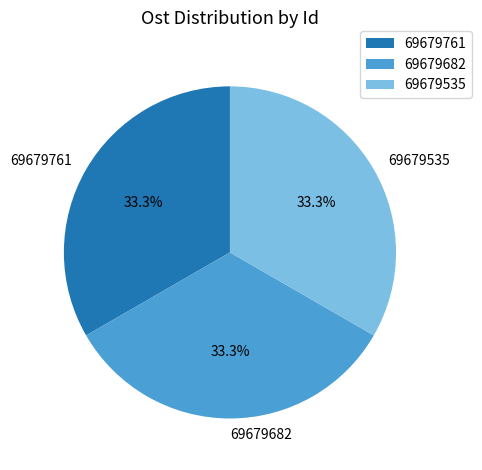

True or false: 69679535 accounts for 33% of the total.

True